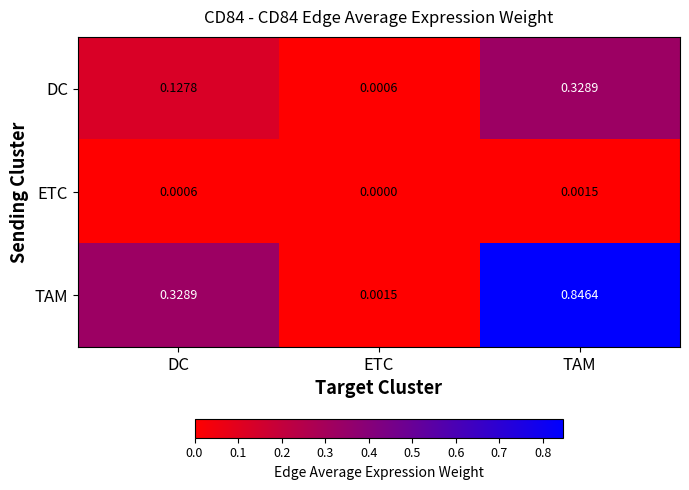

Which series has the largest total across all categories?

TAM